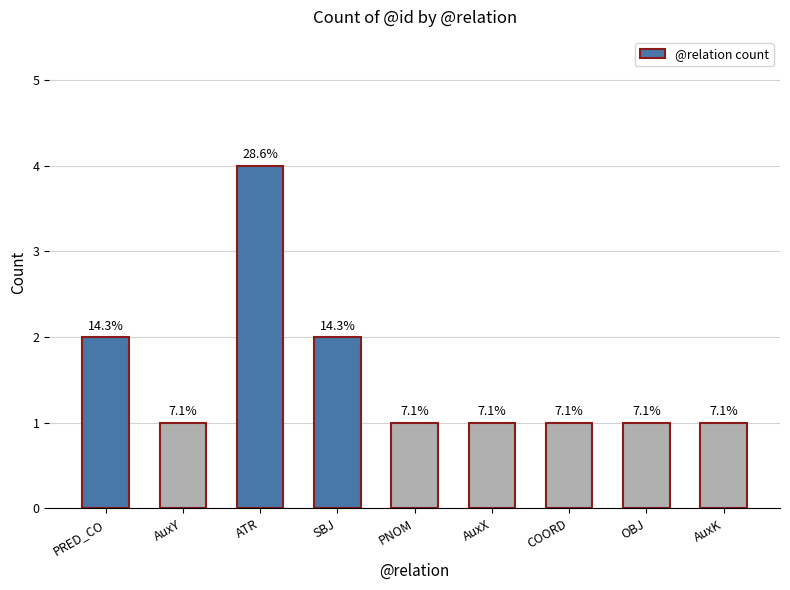

Reading left to right, extract all data points from this chart.

2	1	4	2	1	1	1	1	1